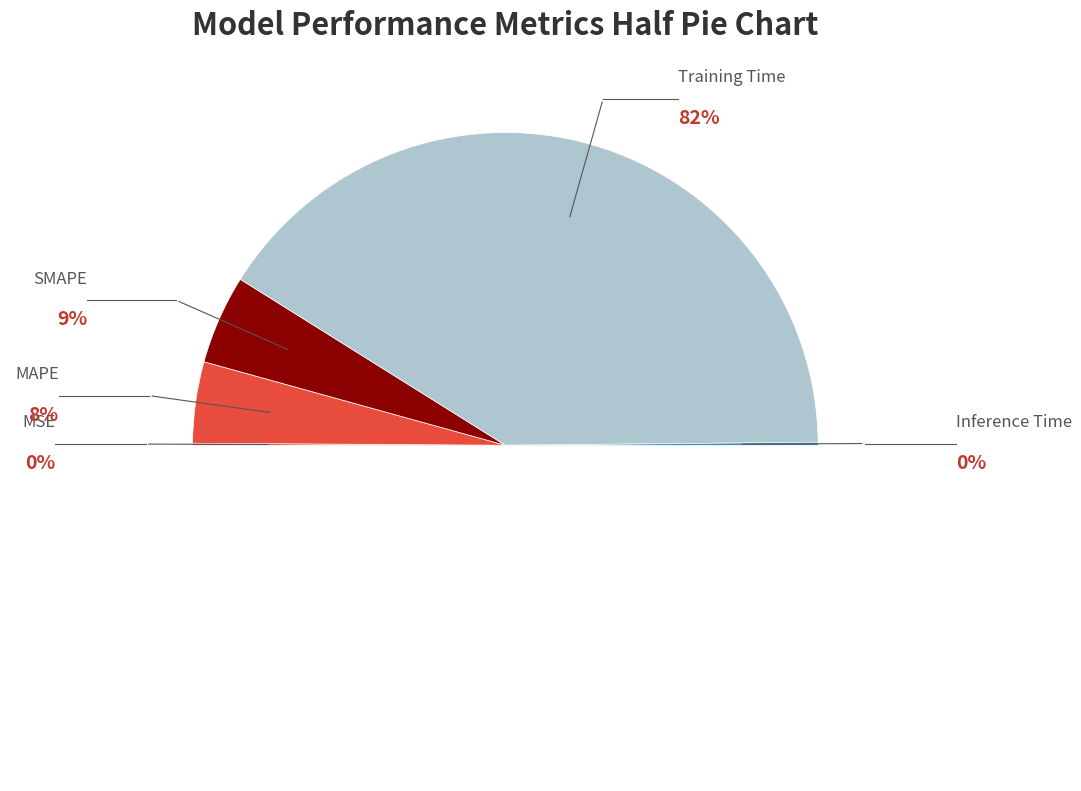

True or false: MAPE accounts for 8% of the total.

True